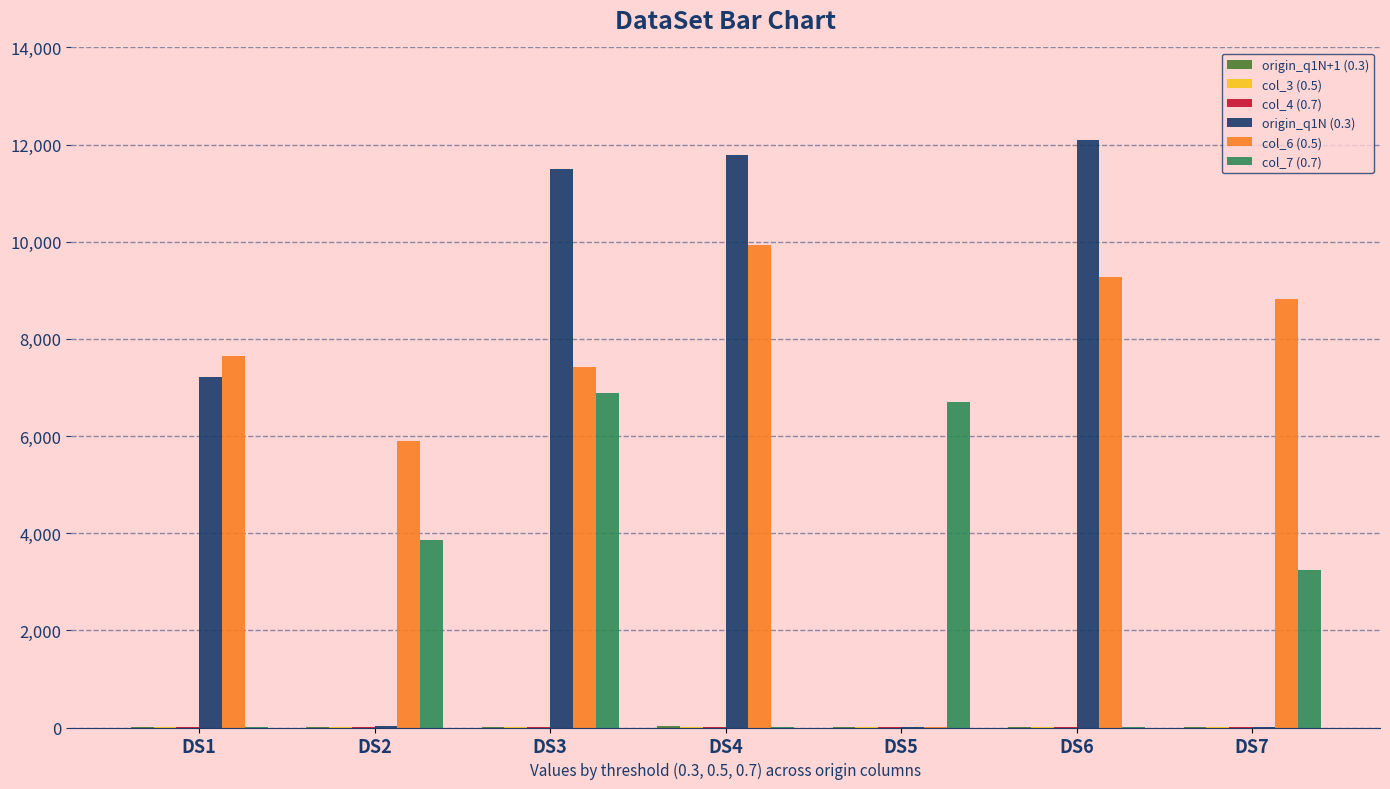

At which category is the sum across all series the highest?

DS3